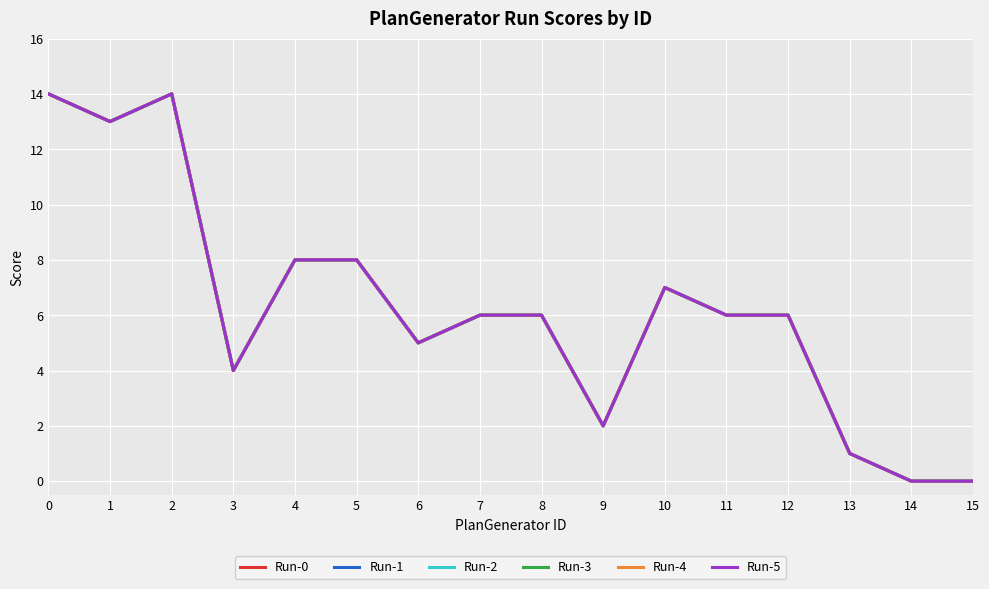

True or false: Run-4 has a value of 2 at 3.

False